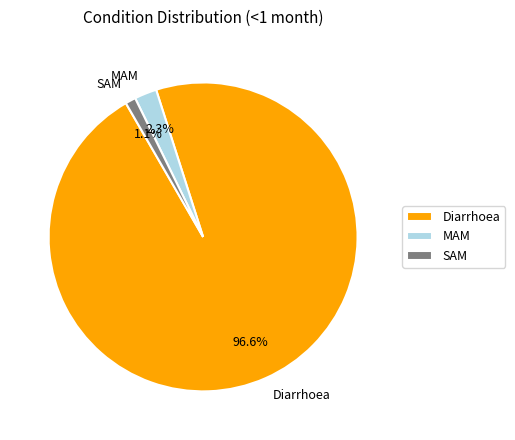

Which has a higher value, SAM or Diarrhoea?

Diarrhoea